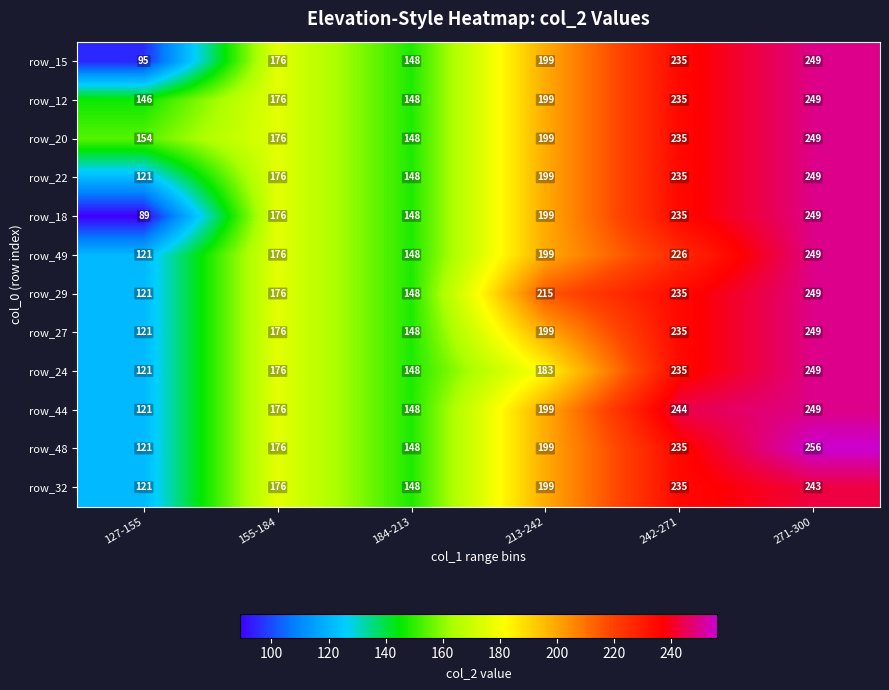

What is the difference between the maximum and minimum values in the row_15 series?

154